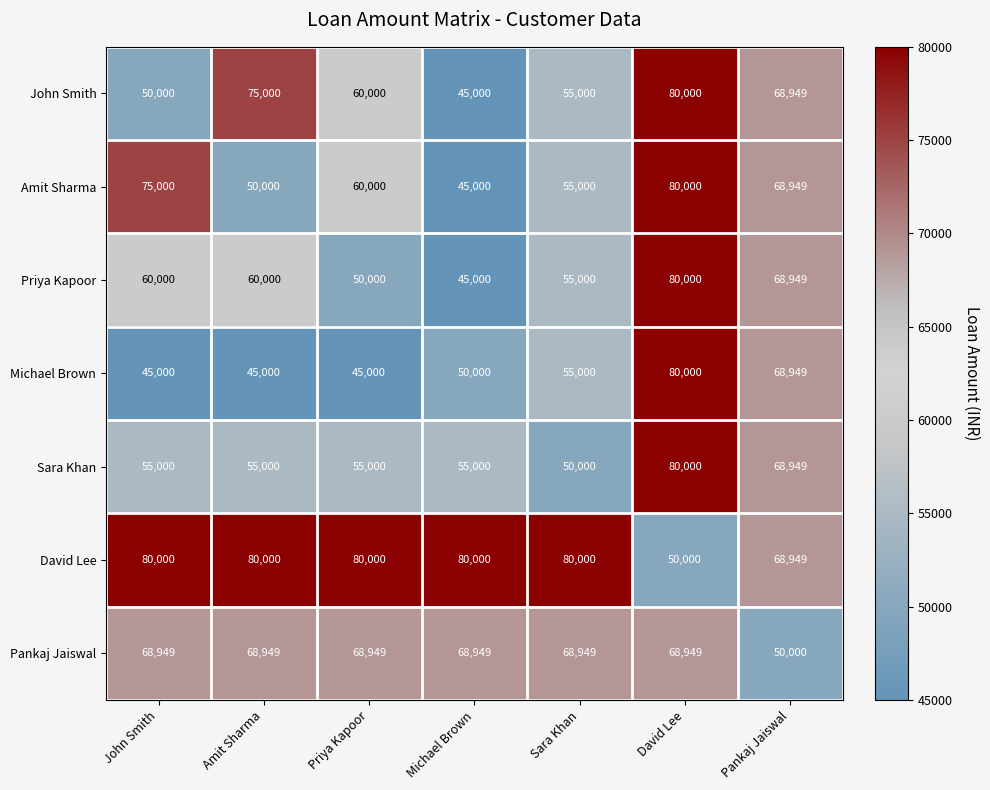

What is the sum of the Priya Kapoor values at Pankaj Jaiswal and John Smith?

128949